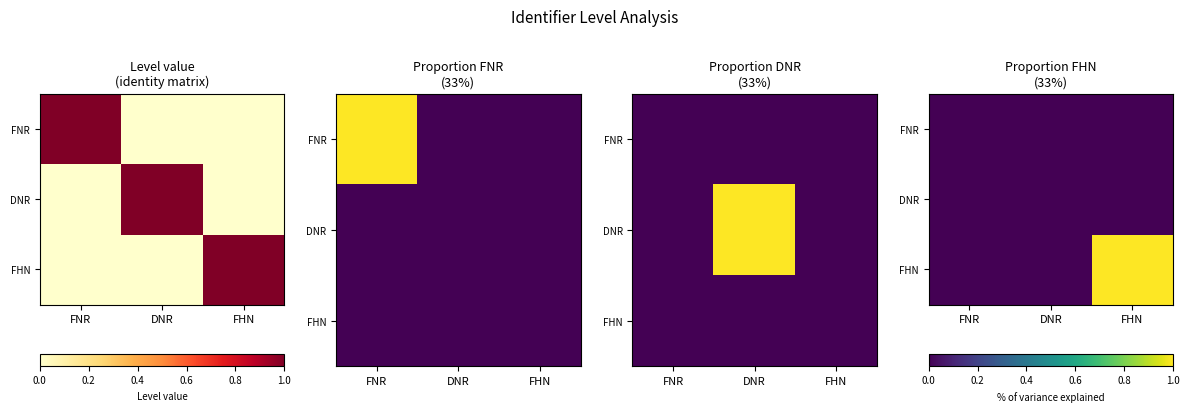

True or false: FHN has a value of 0 at DNR.

True